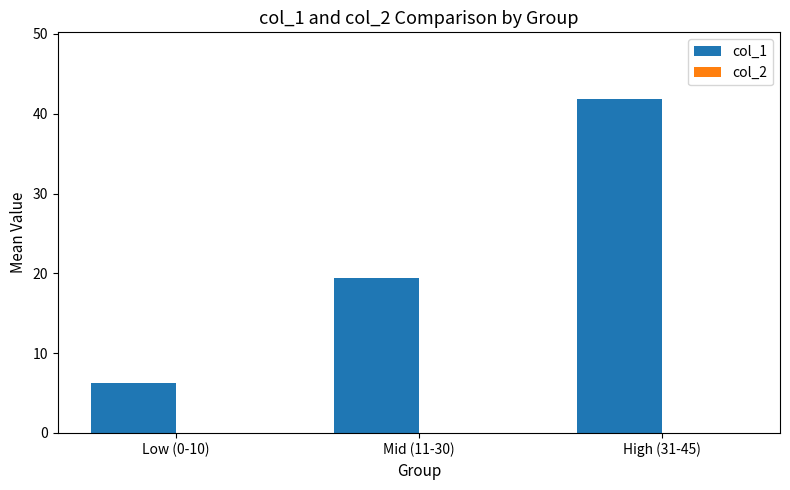

List the labels in order of value, smallest first.

Low (0-10), Mid (11-30), High (31-45)